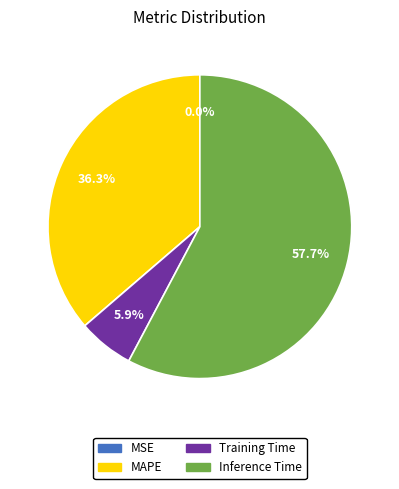

Is there any slice that represents more than half of the pie?

Yes